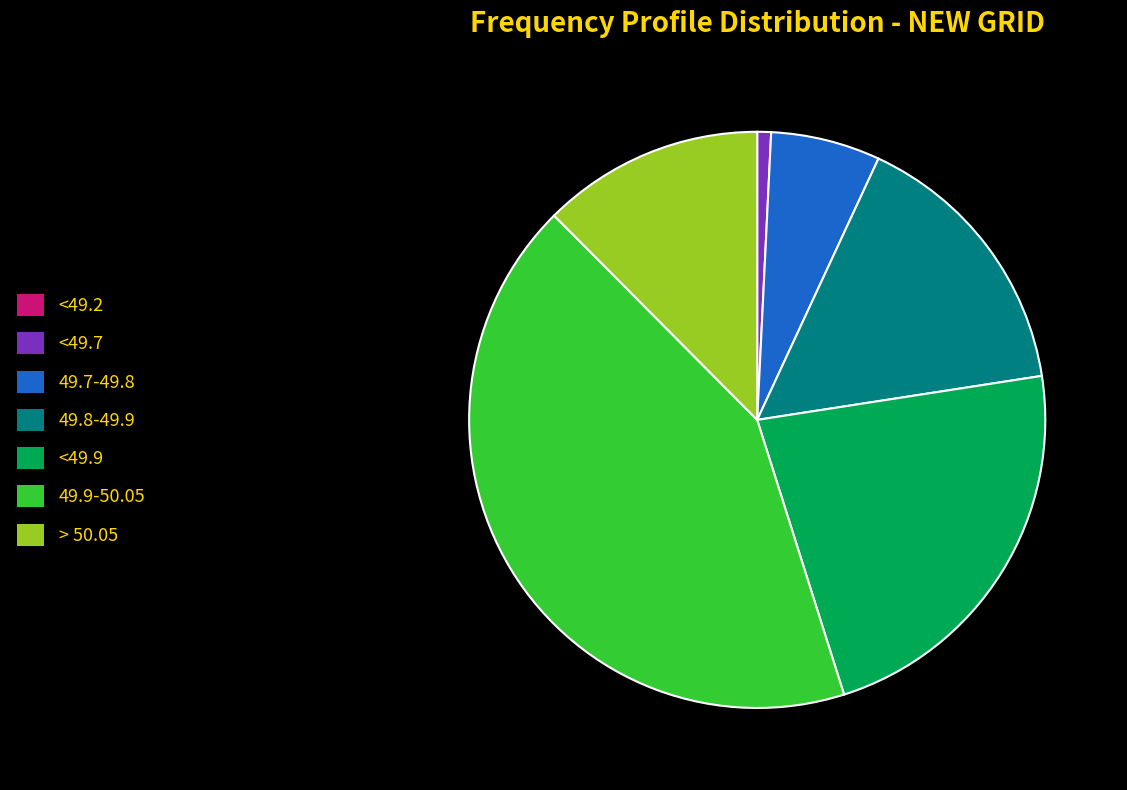

What is the largest slice in the pie chart?

49.9-50.05